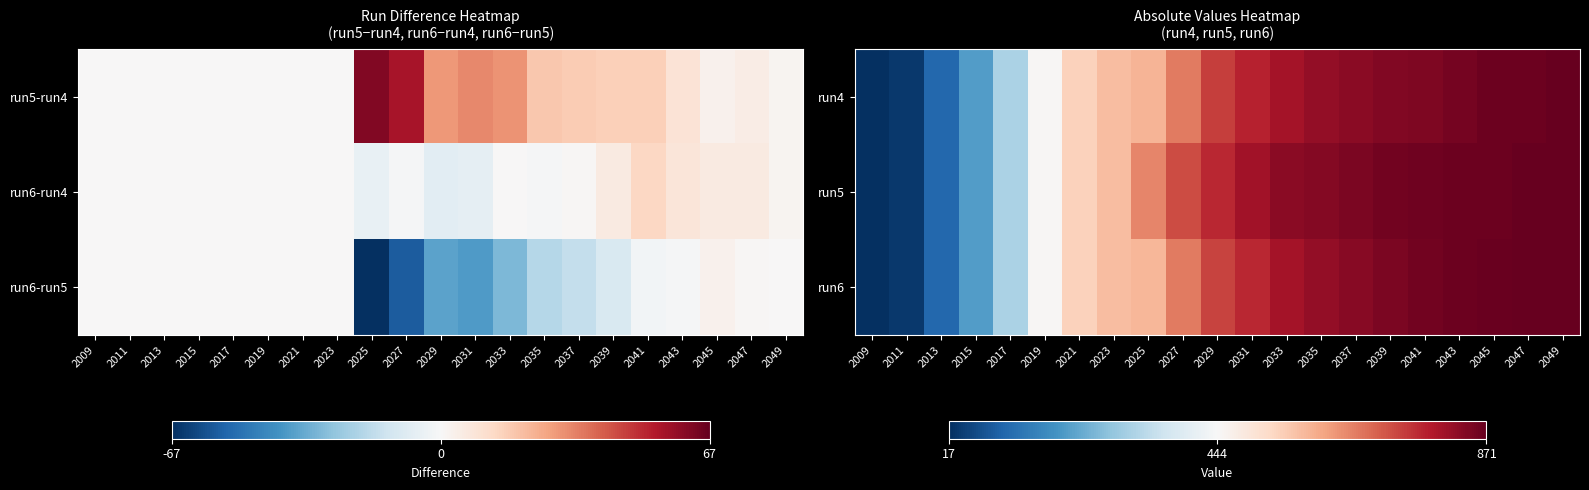

Is the value of run6 at 2027 greater than the value of run5 at 2015?

Yes